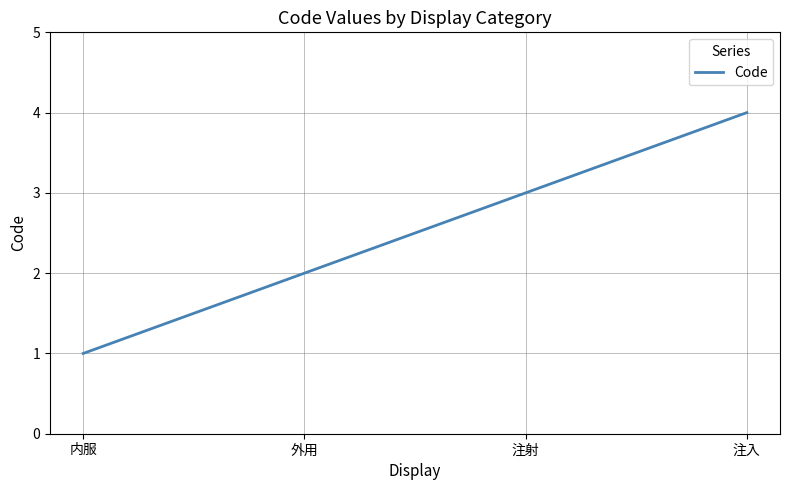

Which category has the lowest value across all series?

内服